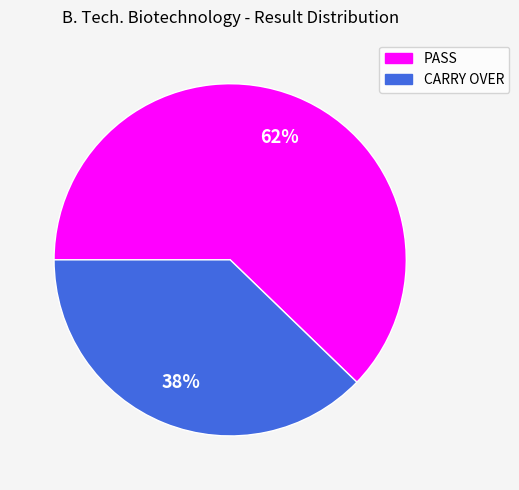

To the nearest percent, what is the combined percentage of CARRY OVER and PASS?

100%